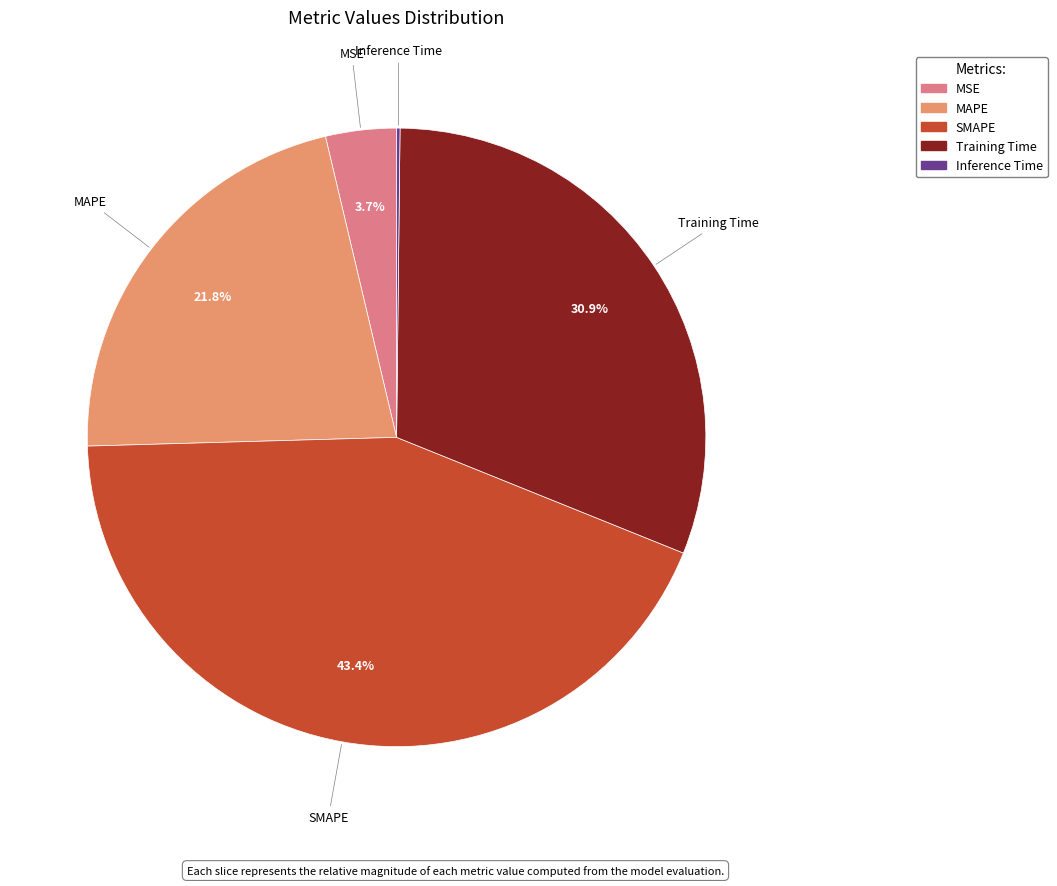

Which category has the biggest portion of the pie?

SMAPE